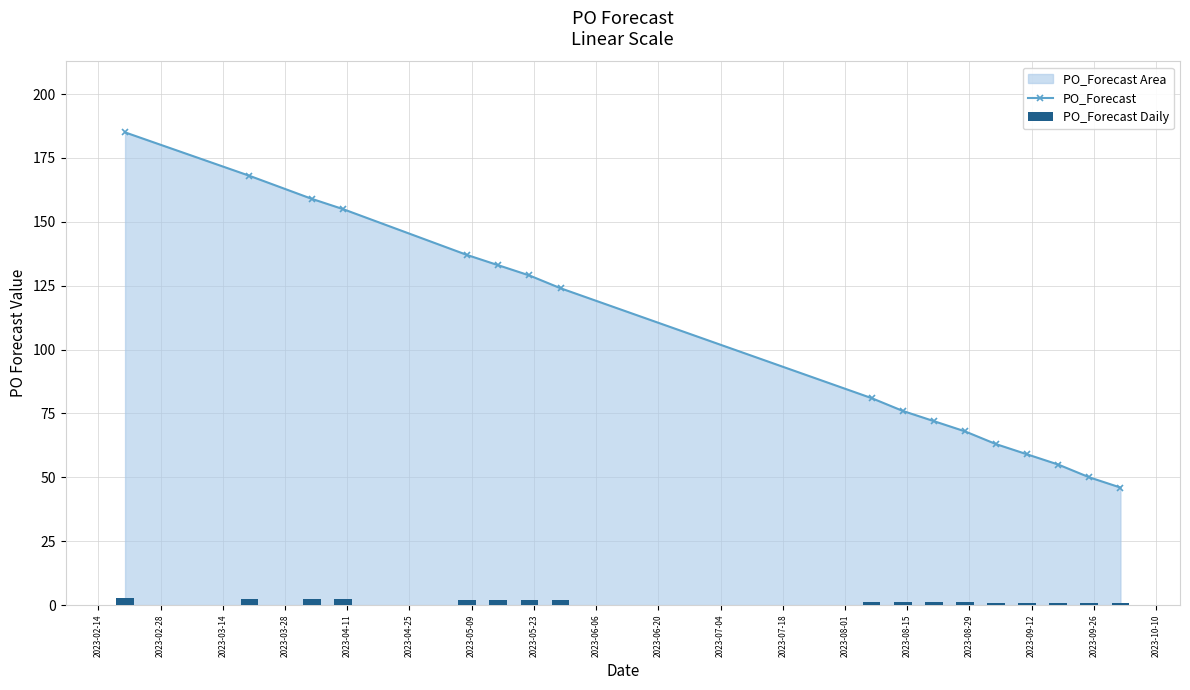

What is the value of the PO_Forecast point at the 9th from the left?

81